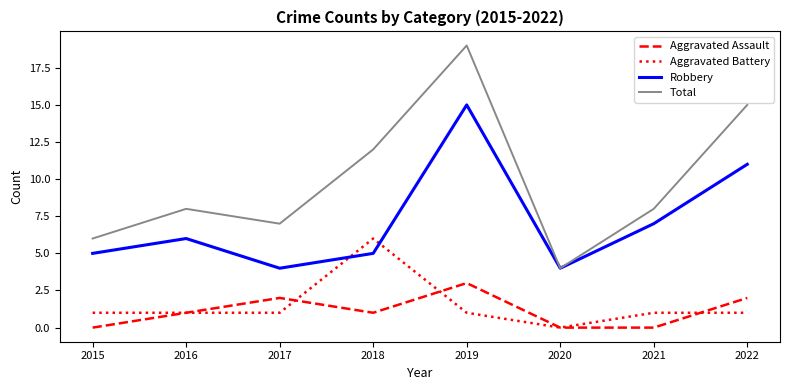

Between 2017 and 2022, which series saw the biggest shift?

Total